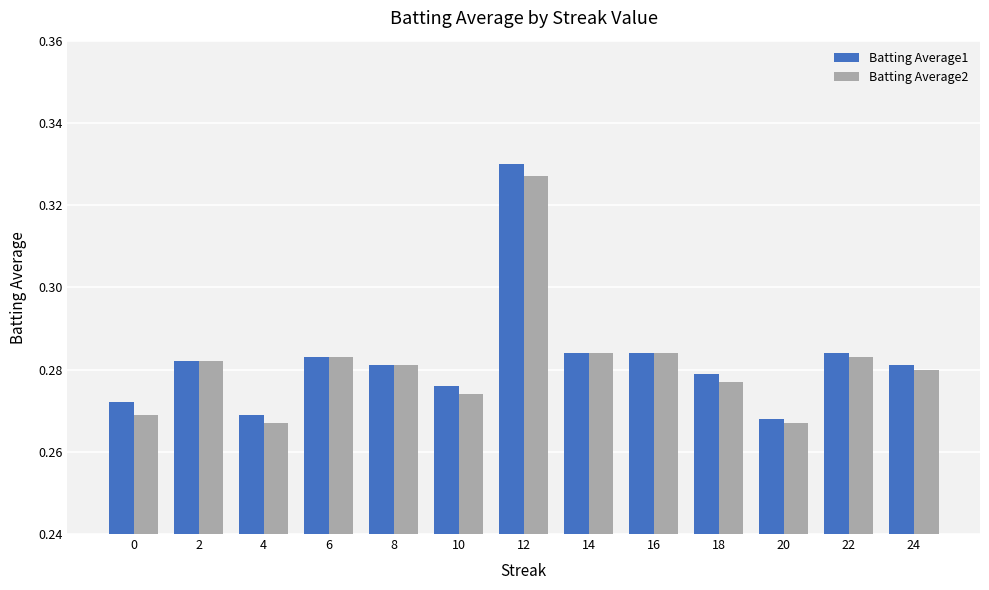

Is it true that Batting Average2 equals 0.4 at 18?

False